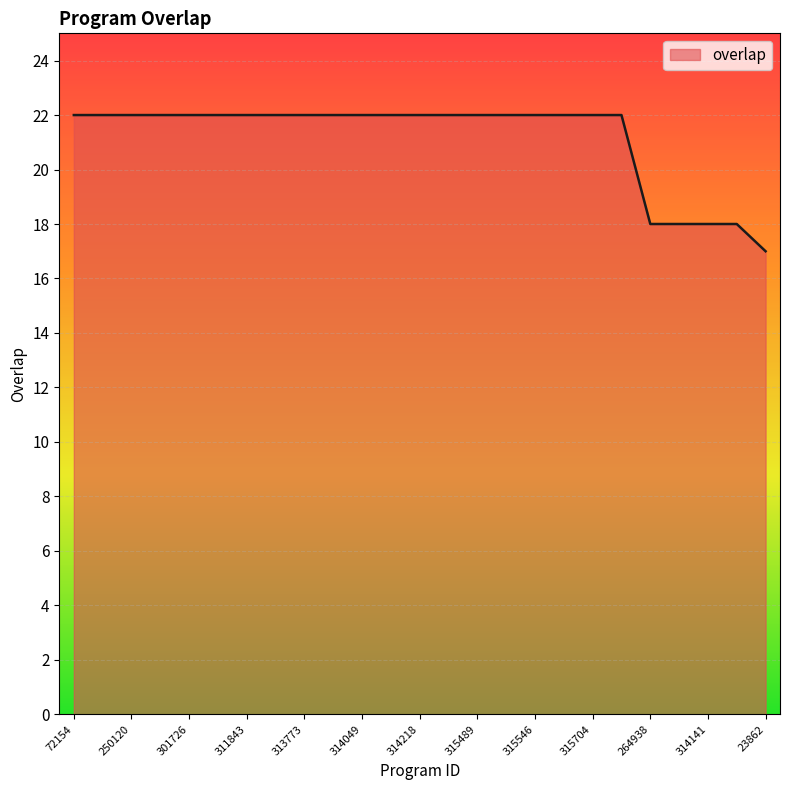

What is the average value?

21